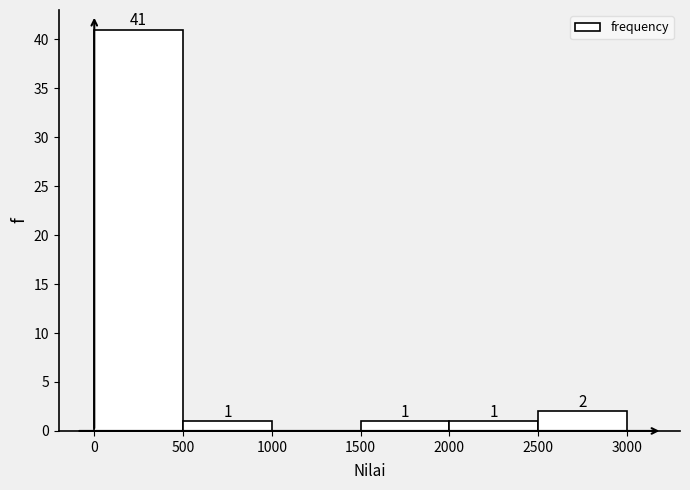

Which range on the x-axis has the tallest bar?

0 to 500